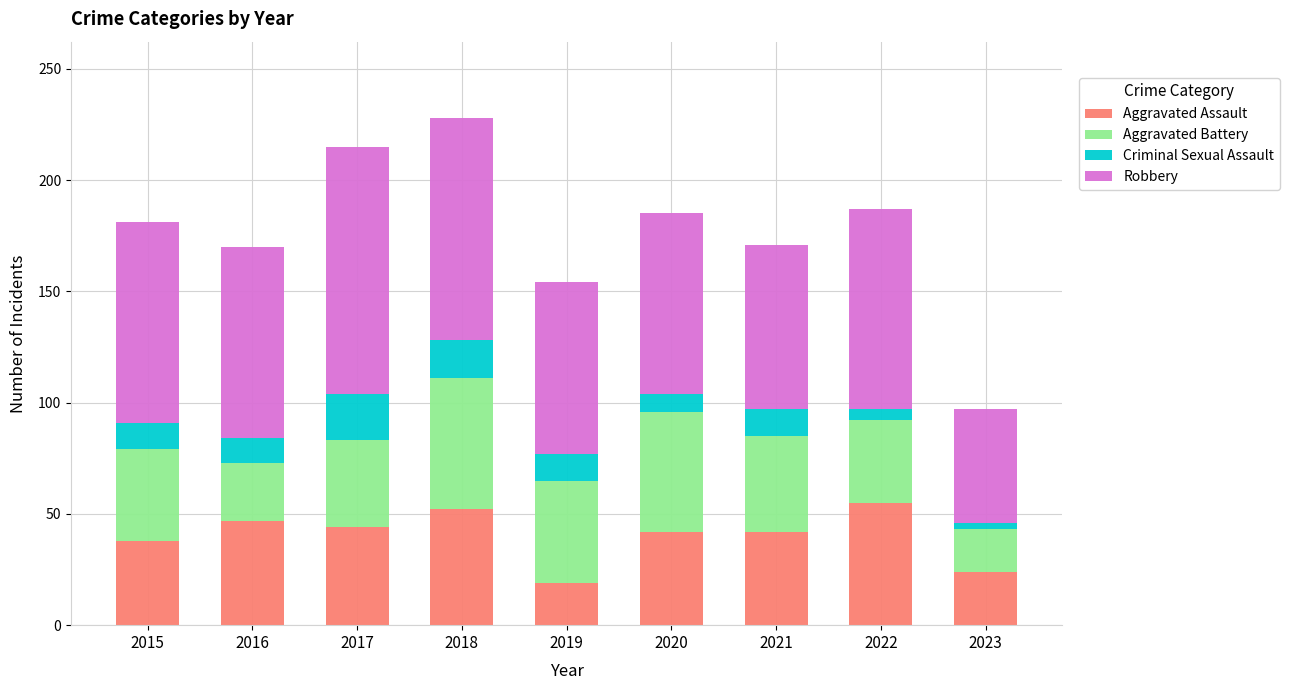

What is the total value across all series at 2020?

185